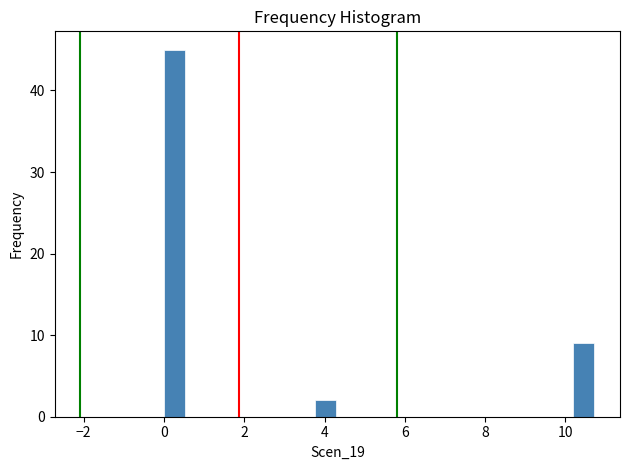

Read against the x-axis, roughly where is the centre of the tallest bar?

0.2